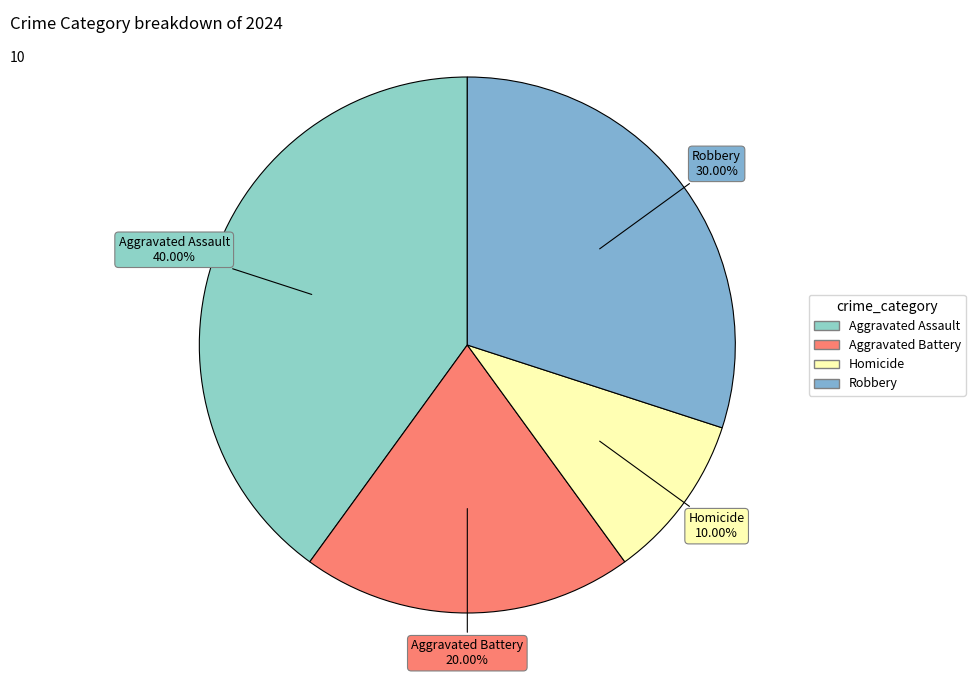

To the nearest percent, what is the difference between the Homicide and Robbery slice percentages?

20%